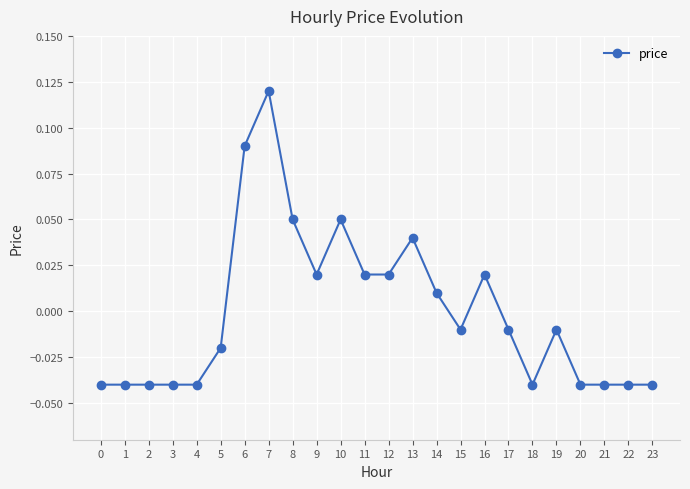

Which has a higher value, 8 or 6?

6